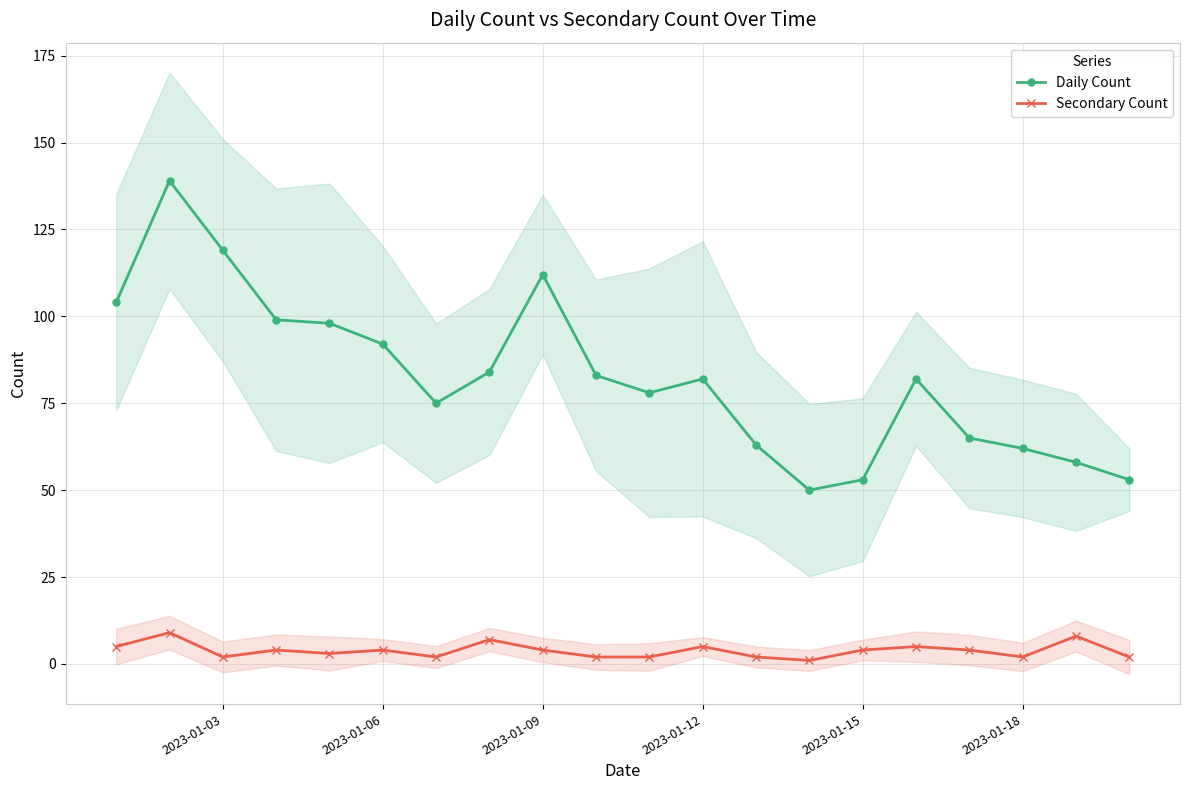

How many interior local peaks does the Secondary Count series have?

7